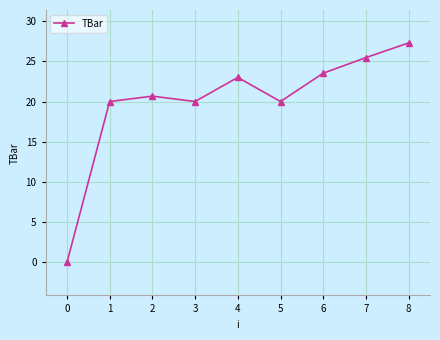

What is the change in value from 2 to 7?

+4.8